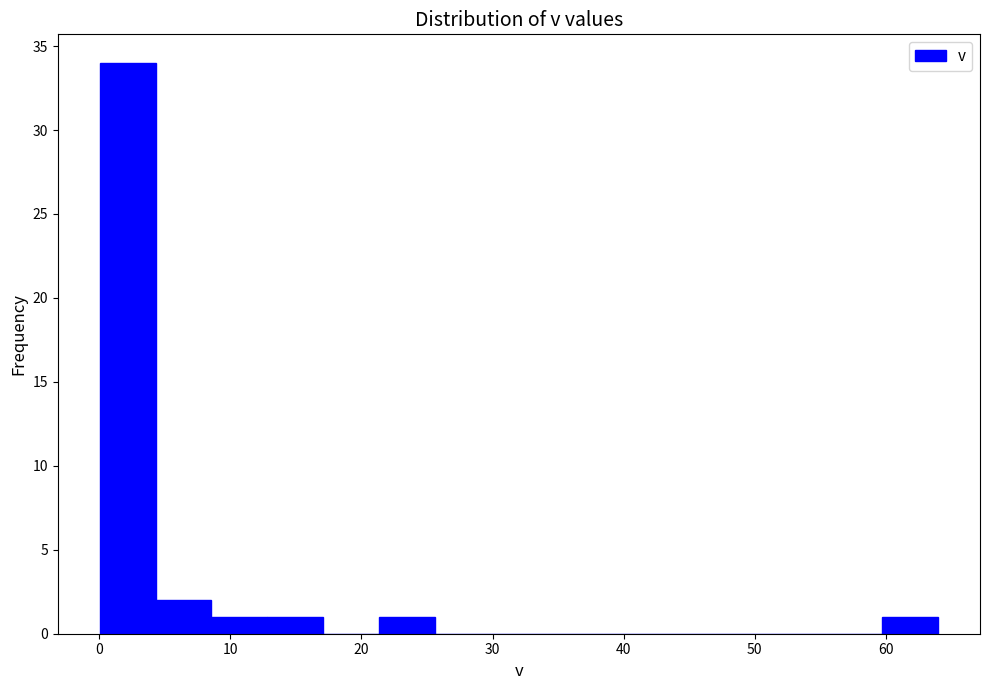

Which range on the x-axis has the tallest bar?

0 to 4